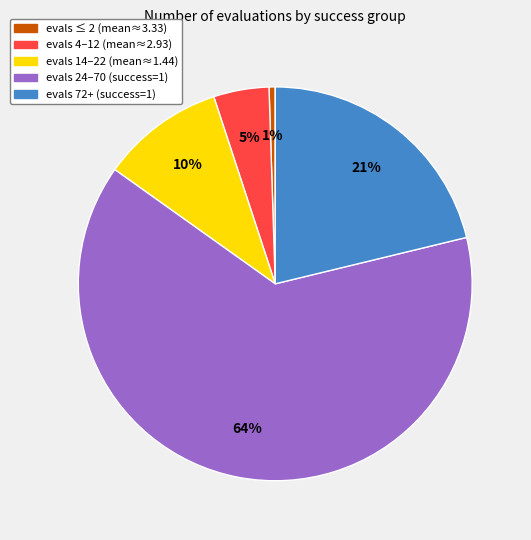

Does any single category account for the majority?

Yes